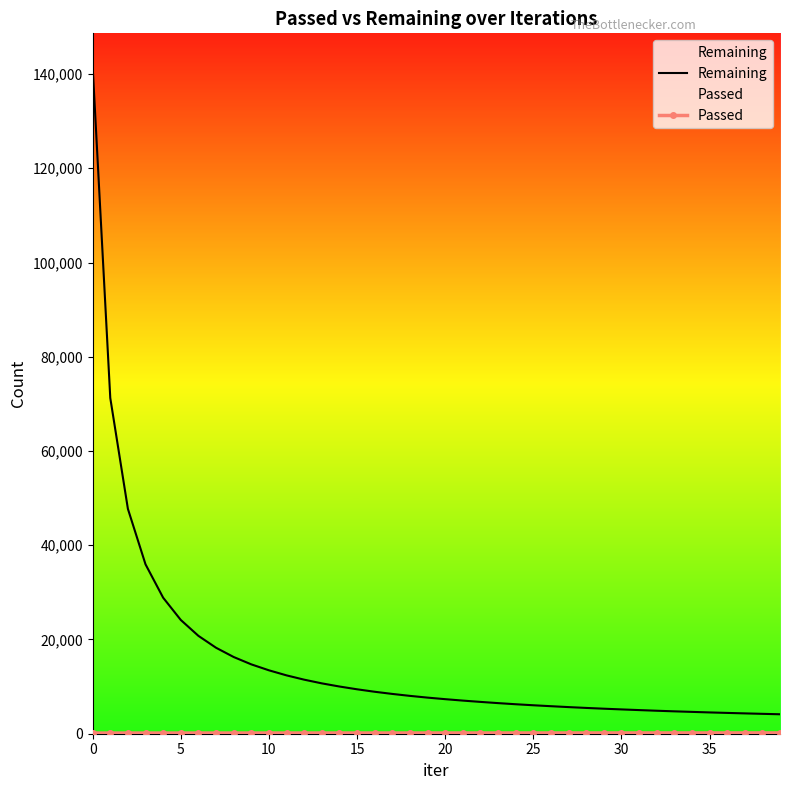

Which series has the largest range (max minus min)?

Remaining